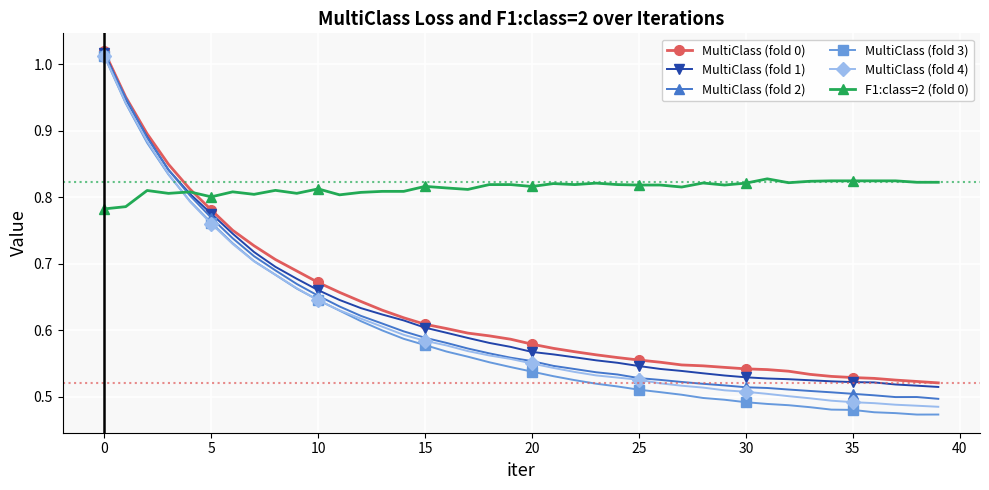

Which series ends up on top after the final intersection of MultiClass (fold 2) and F1:class=2 (fold 0)?

F1:class=2 (fold 0)